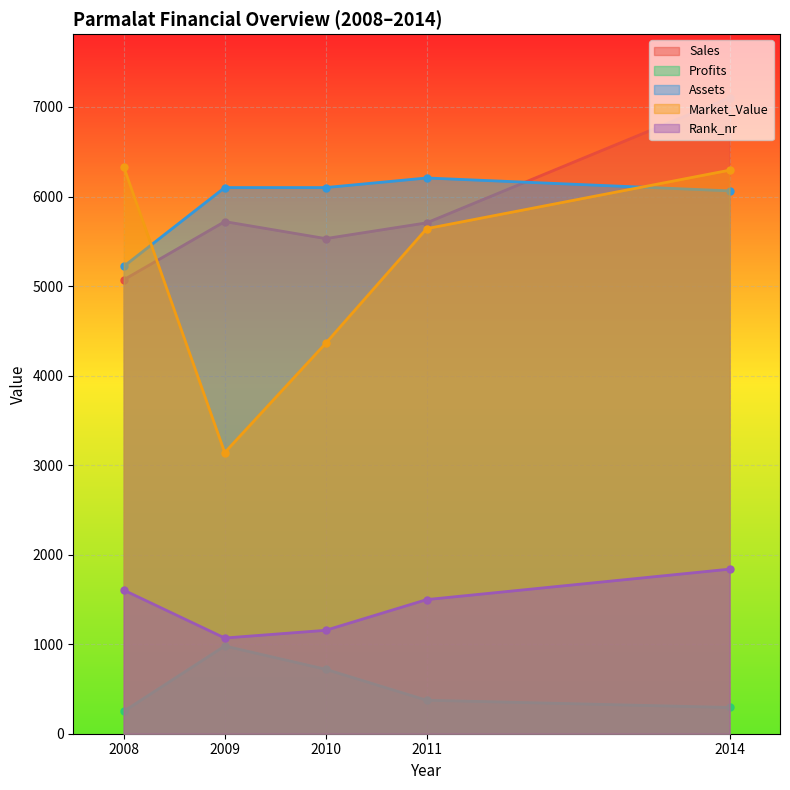

List the labels in order of Profits value, largest first.

2009, 2010, 2011, 2014, 2008